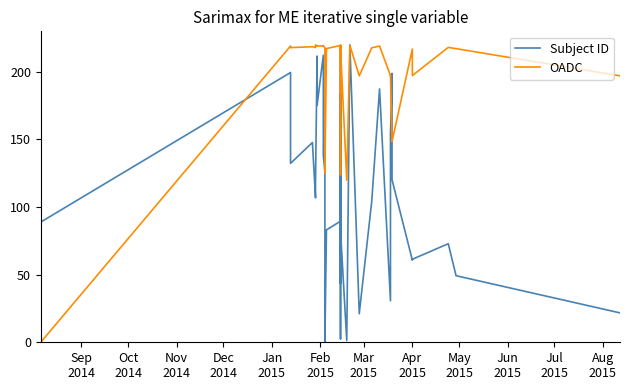

What is the label of the 40th point from the right?

Sep
2014